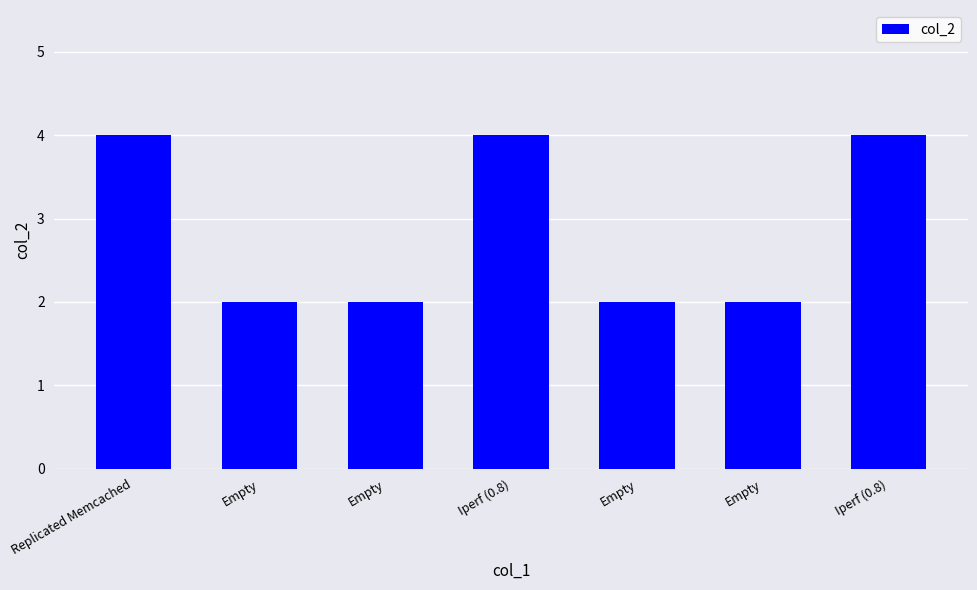

Rank the categories by value from highest to lowest.

Replicated Memcached, Iperf (0.8), Iperf (0.8), Empty, Empty, Empty, Empty